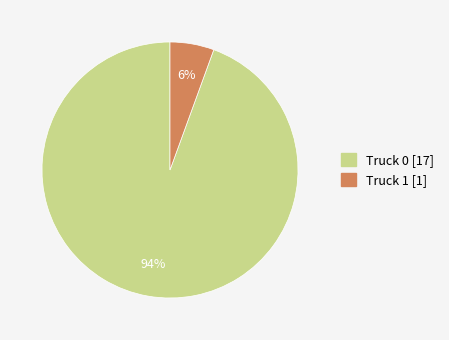

Is it true that Truck 1 is 13% of the pie?

False